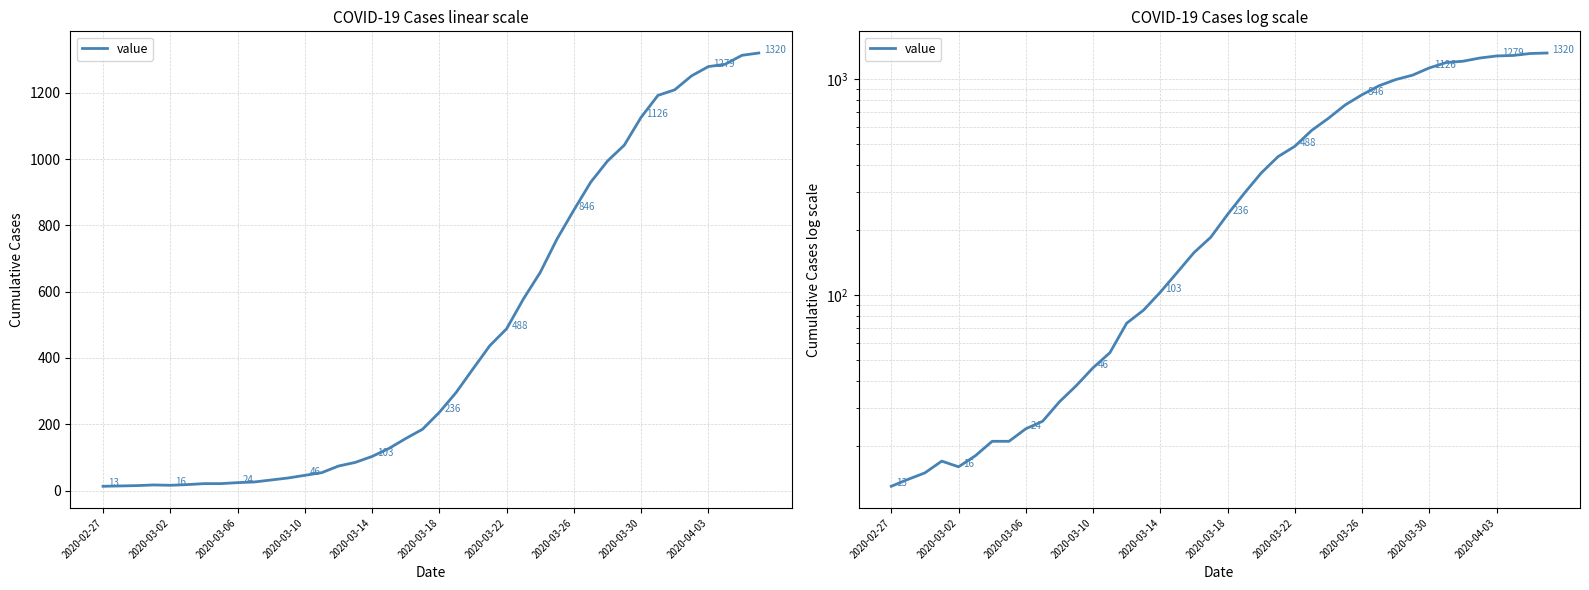

Is it true that the value at 26 is 658?

True